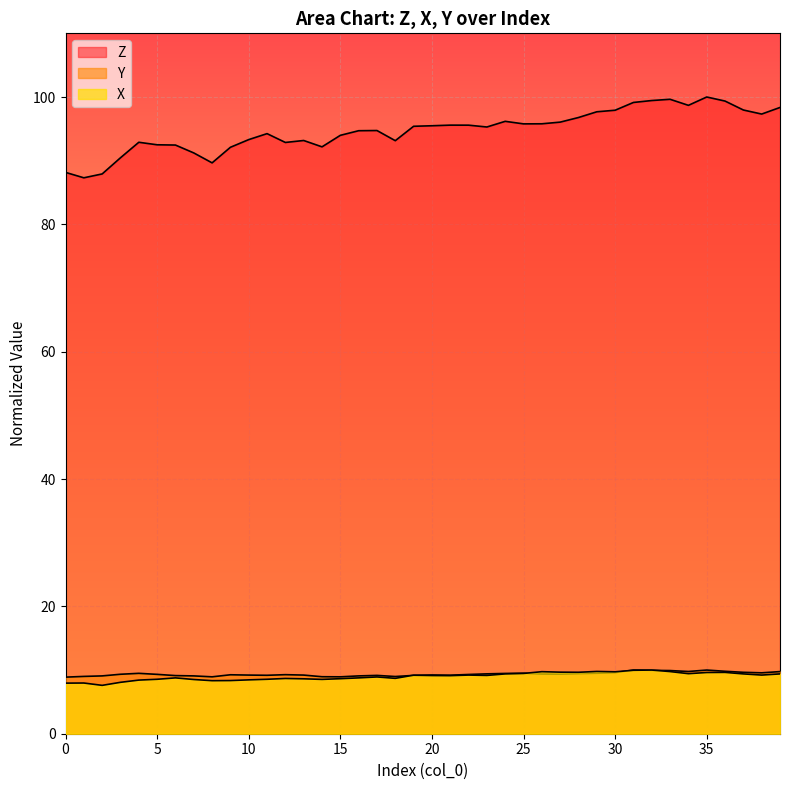

What is the value of the X point at the 26th from the left?

9.5